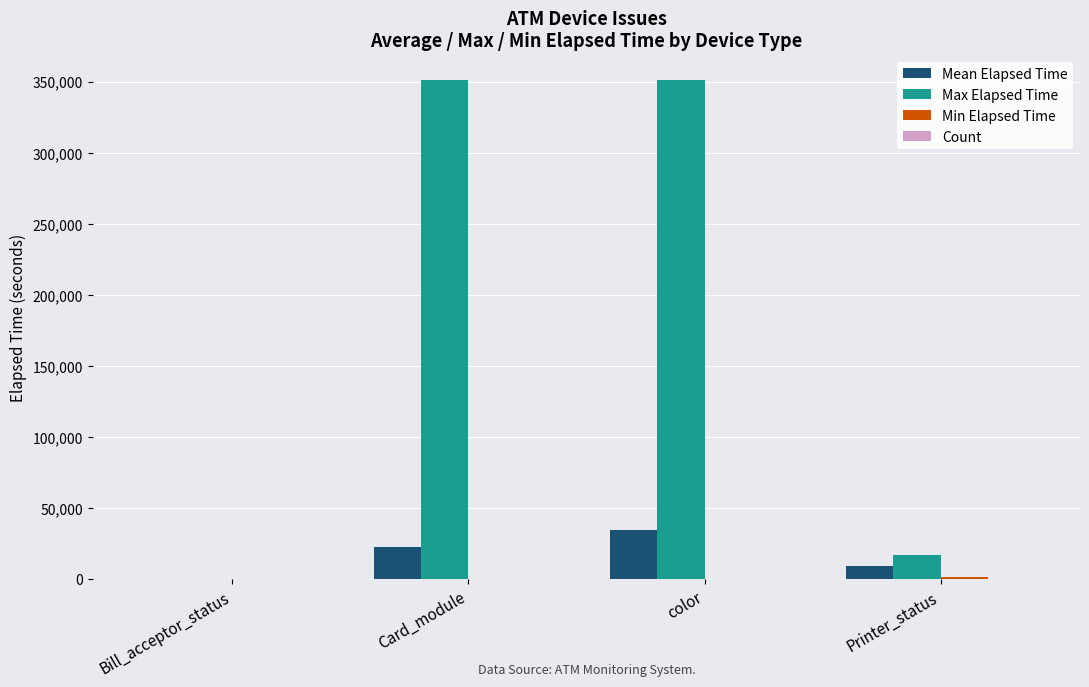

At which label does Mean Elapsed Time first exceed 23007?

Card_module